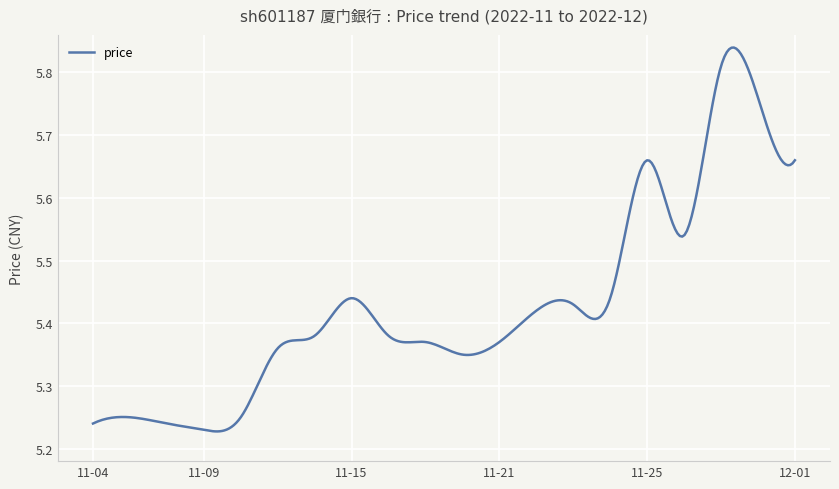

What is the difference between the maximum and minimum values?

0.6